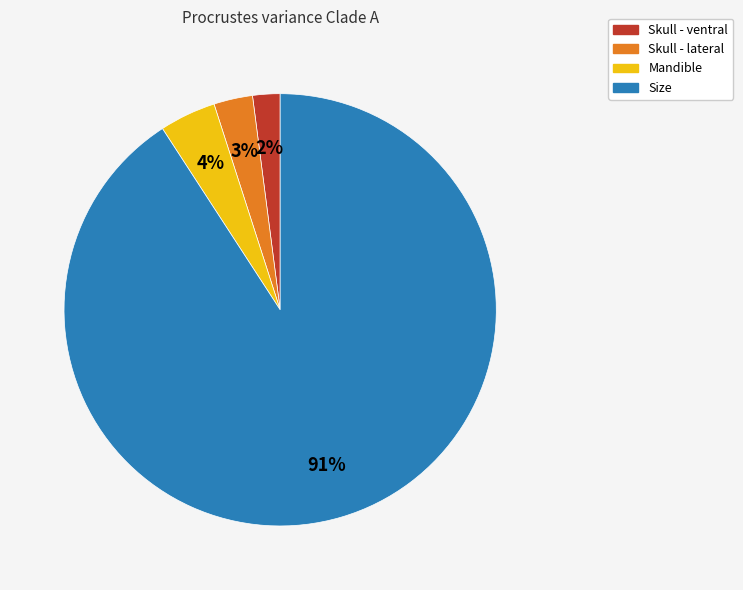

To the nearest percent, what percentage of the pie is Skull - lateral?

3%